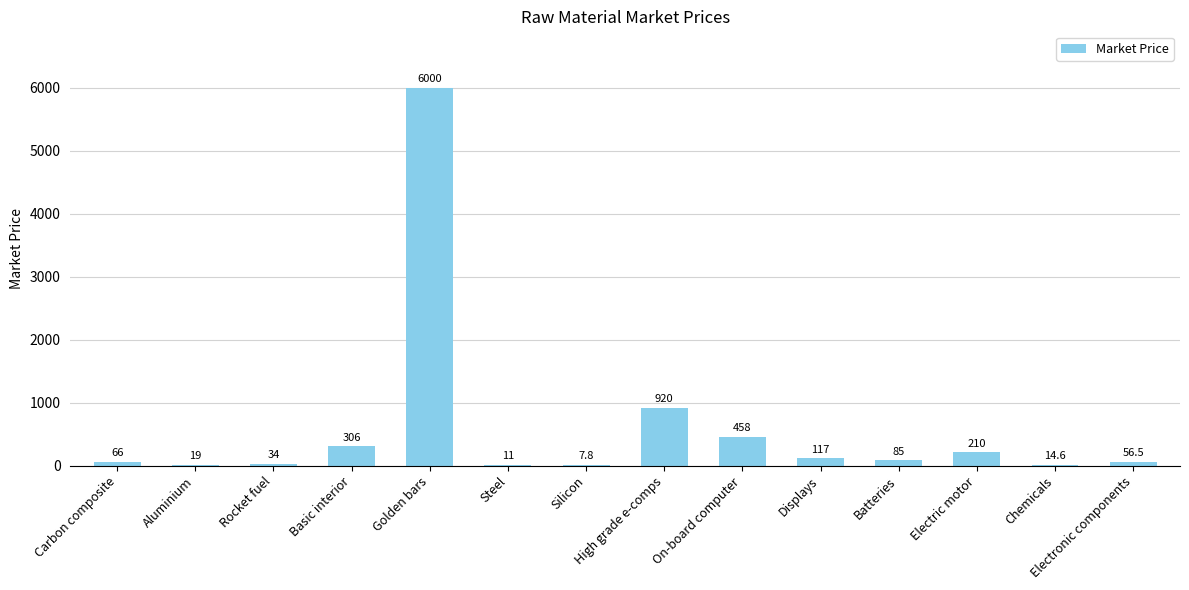

Reading left to right, transcribe all the data shown in this chart.

66.0	19.0	34.0	306.0	6000.0	11.0	7.8	920.0	458.0	117.0	85.0	210.0	14.6	56.5